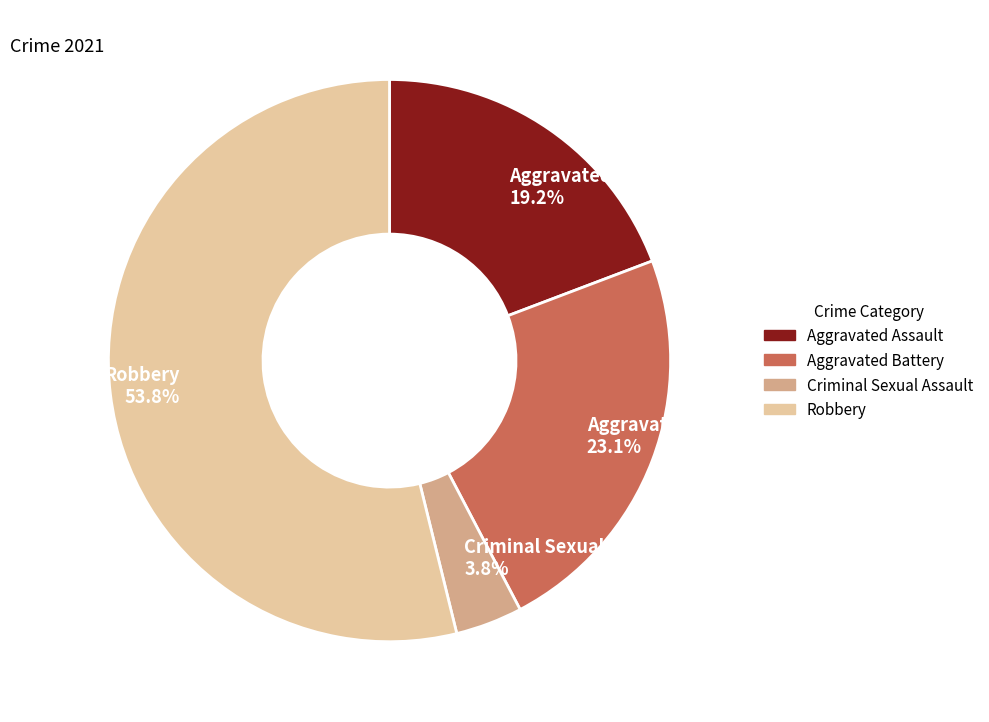

What percentage do Aggravated Assault and Aggravated Battery together represent?

42.3%